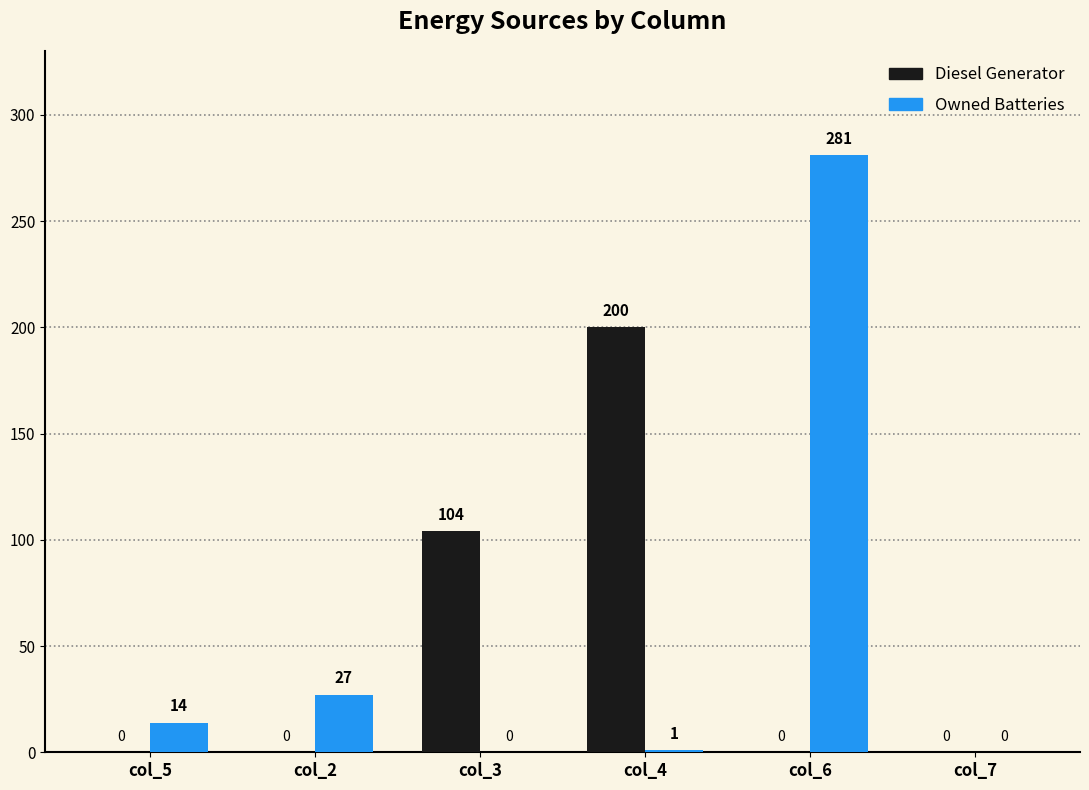

Reading left to right, extract all data points from this chart.

Diesel Generator: col_5=0	col_2=0	col_3=104	col_4=200	col_6=0	col_7=0
Owned Batteries: col_5=14	col_2=27	col_3=0	col_4=1	col_6=281	col_7=0